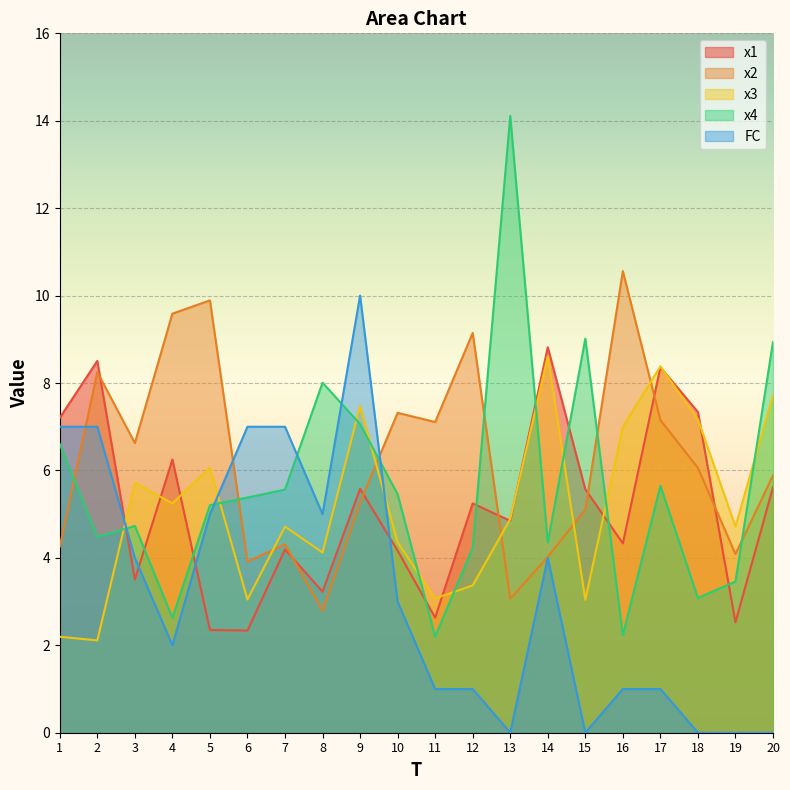

What is the sum of all x2 values?

124.4